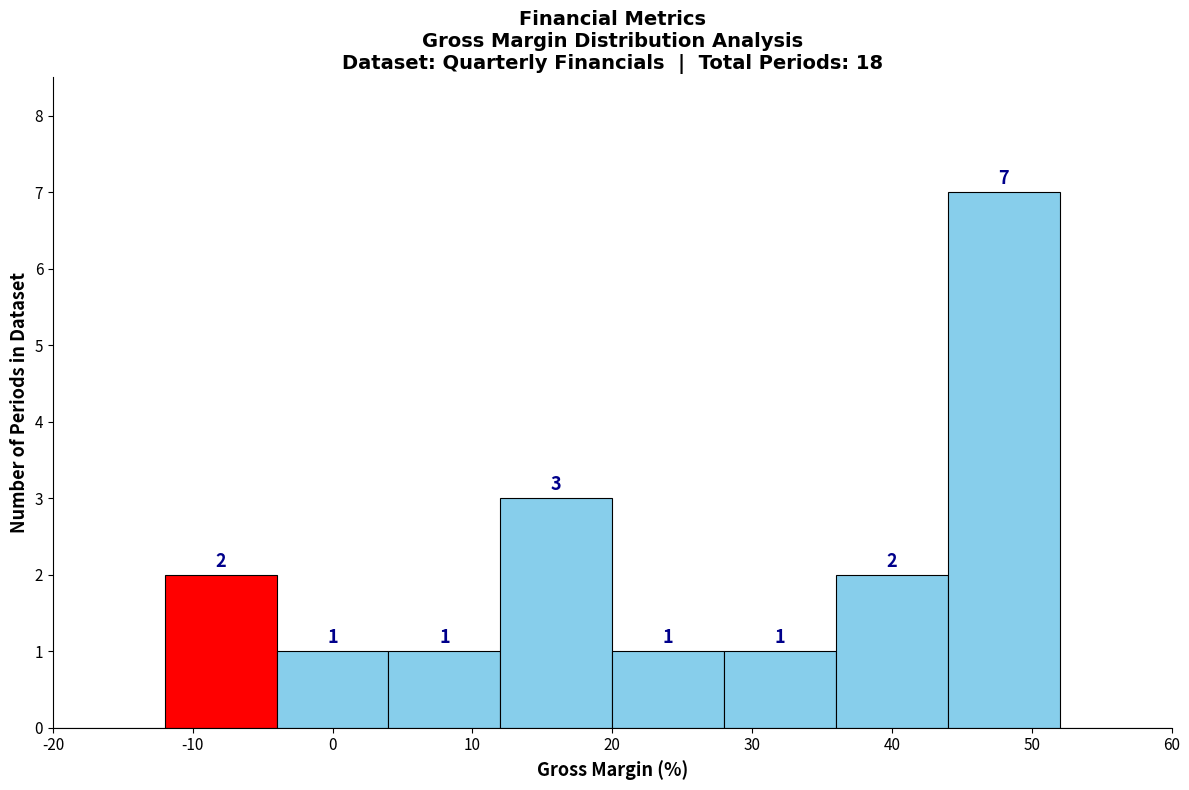

Which range on the x-axis has the tallest bar?

44 to 52